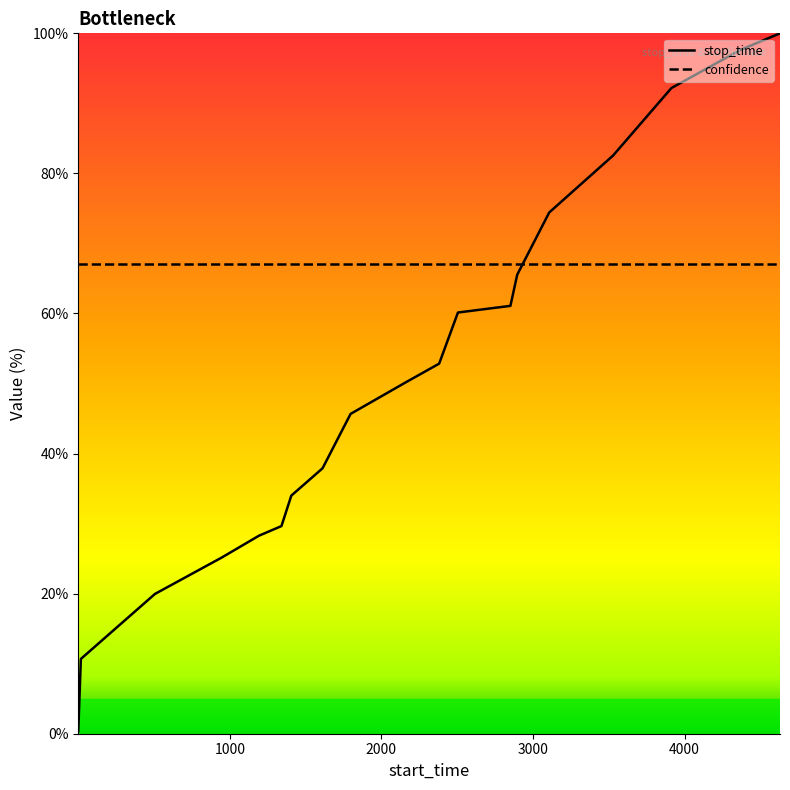

Which series has the largest range (max minus min)?

stop_time